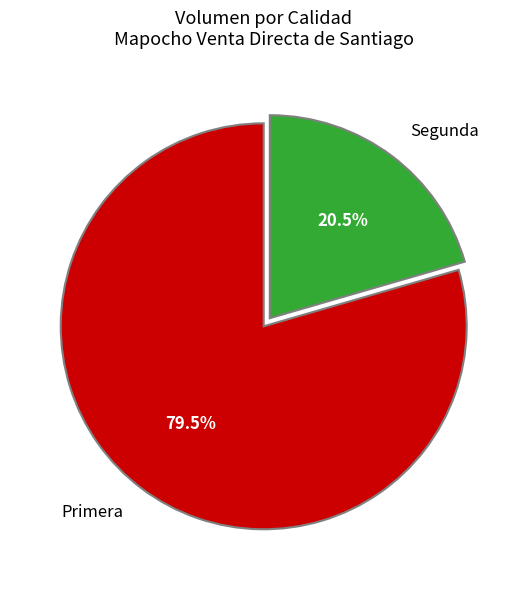

How much of the chart is everything except Primera?

20.5%